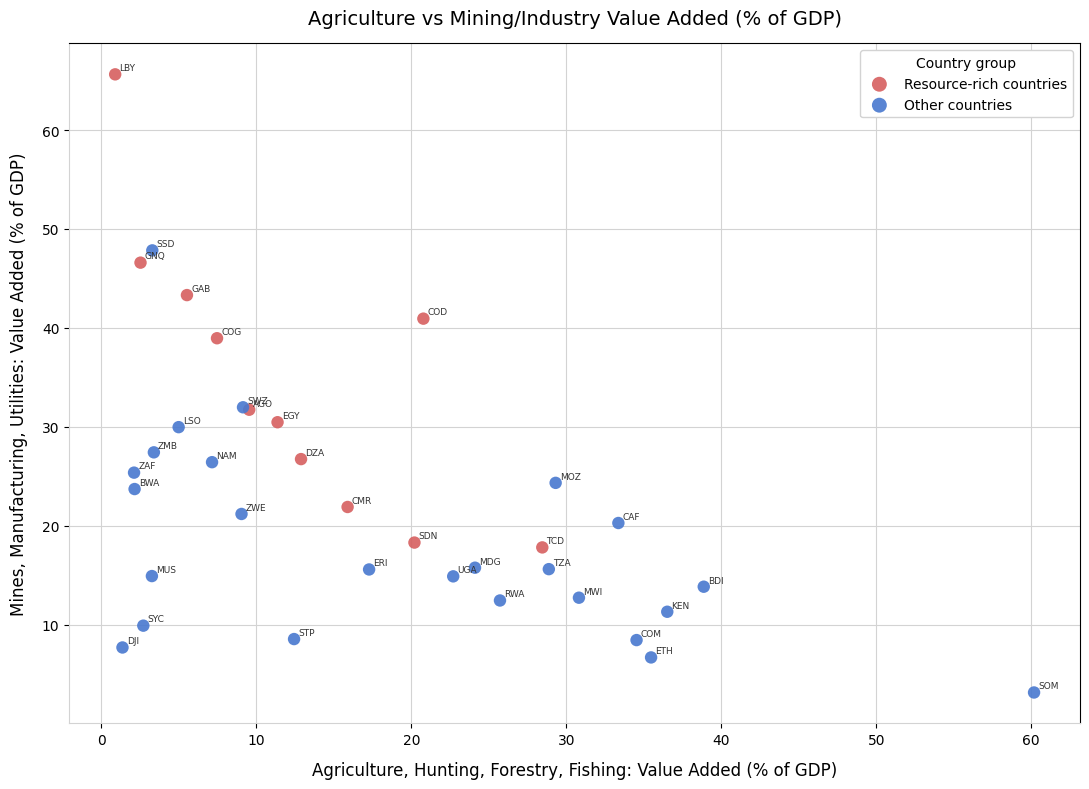

Which series reaches the minimum Y coordinate?

Other countries